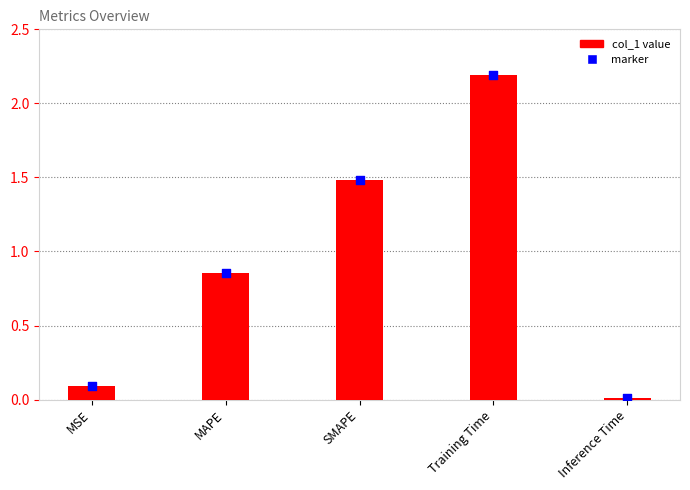

What is the change in value from MAPE to Inference Time?

-0.8